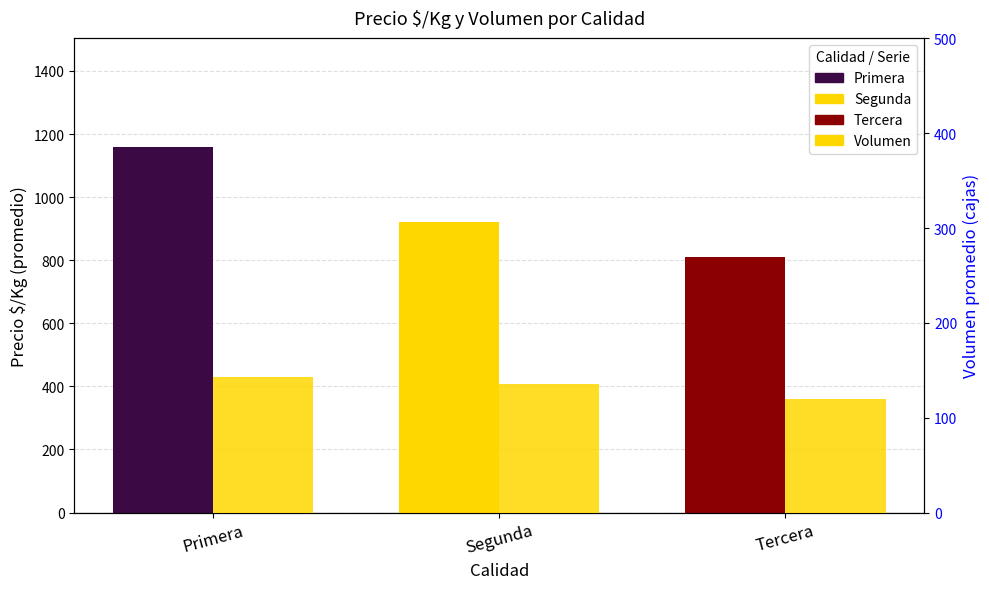

What position from the right is Segunda?

2